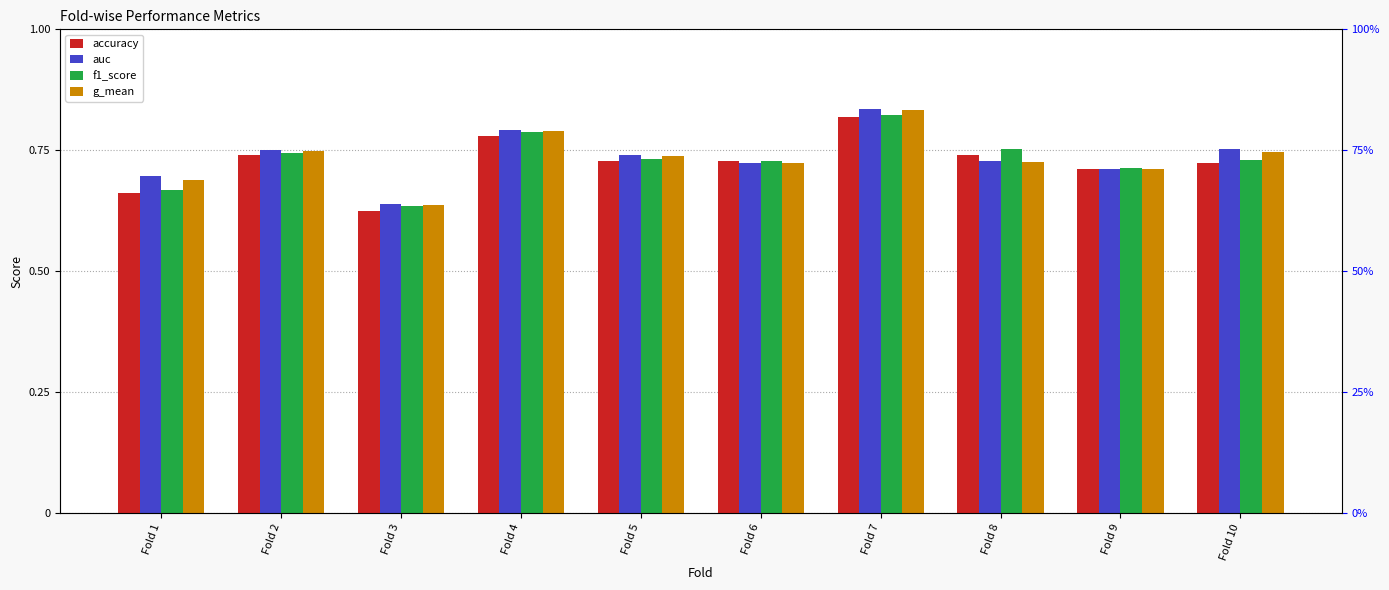

Which series has the largest total across all categories?

auc